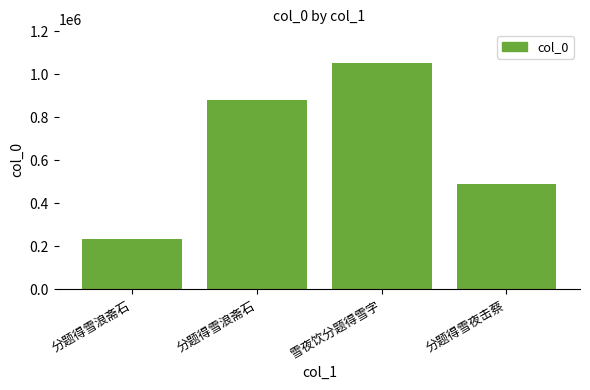

Rank the categories by value from highest to lowest.

雪夜饮分题得雪字, 分题得雪浪斋石, 分题得雪夜击蔡, 分题得雪浪斋石